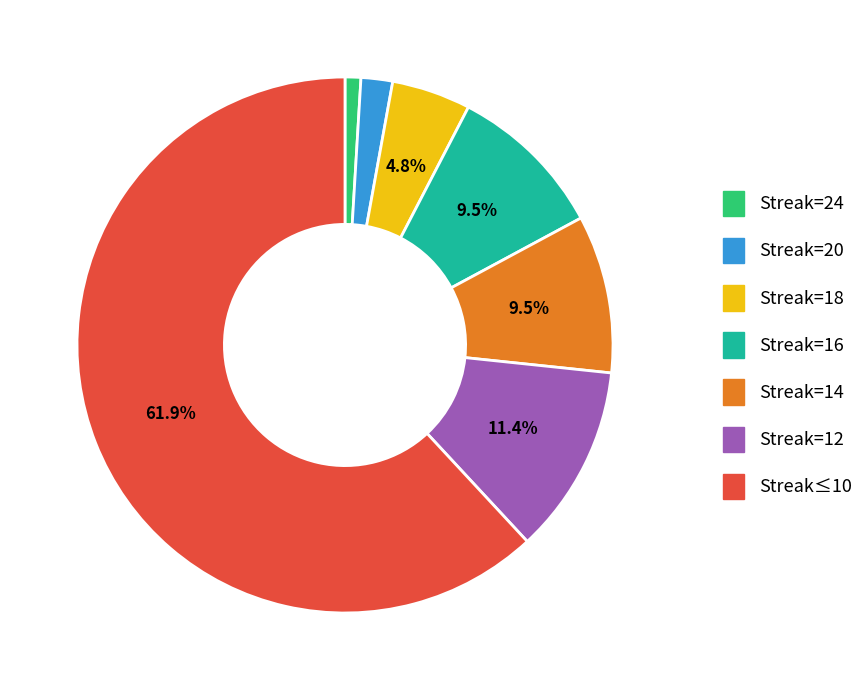

What percentage is NOT represented by Streak=16?

90.5%